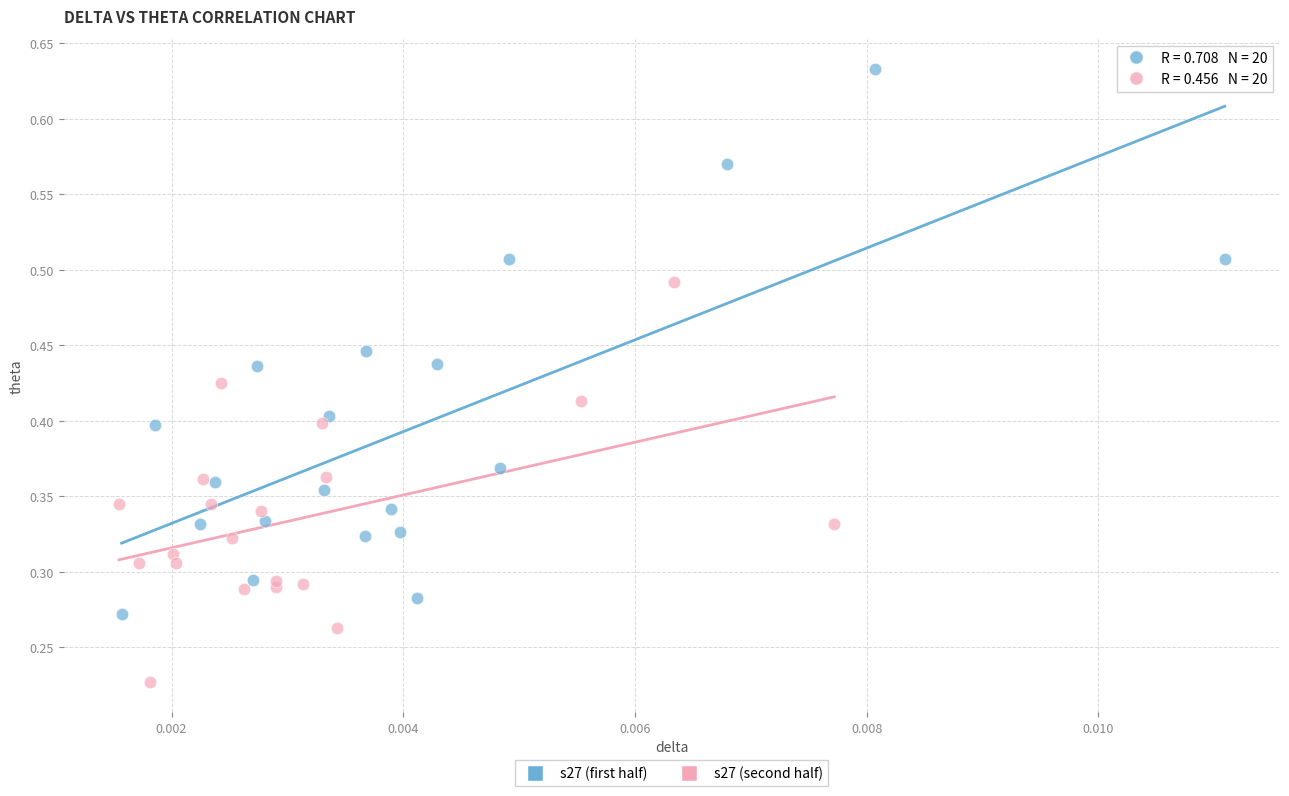

Which series contains the lowest Y value?

s27 (second half)